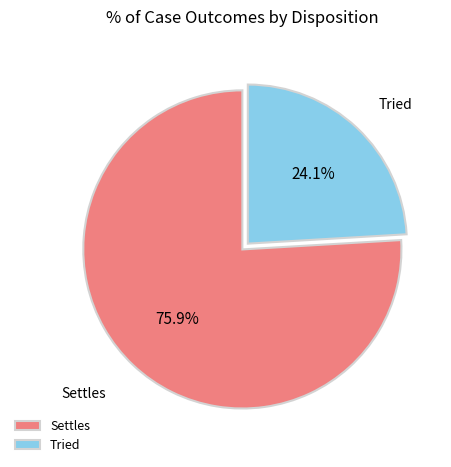

Which slice is the largest?

Settles